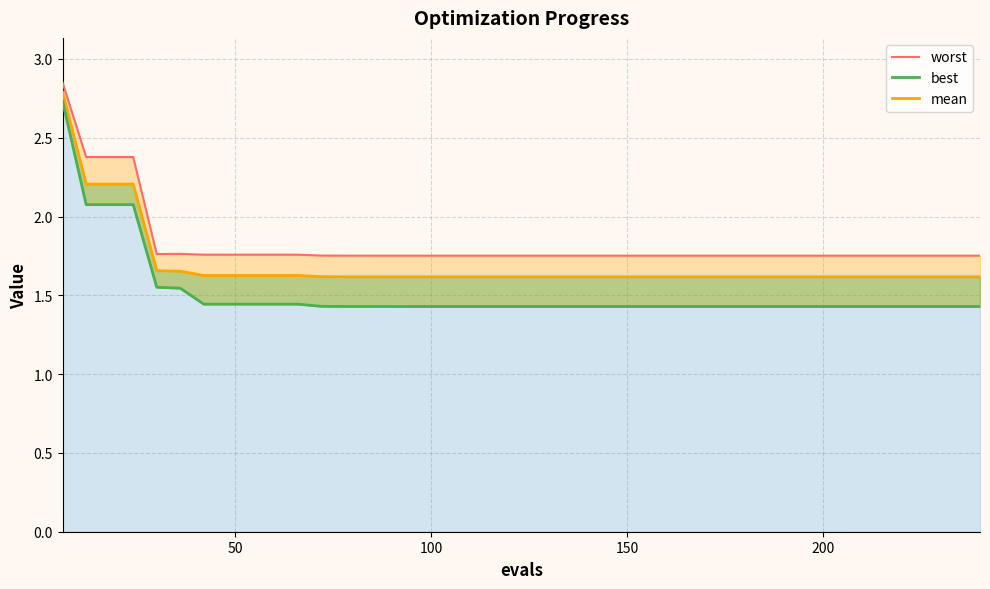

True or false: mean has more than 1 points higher than both neighbors.

False